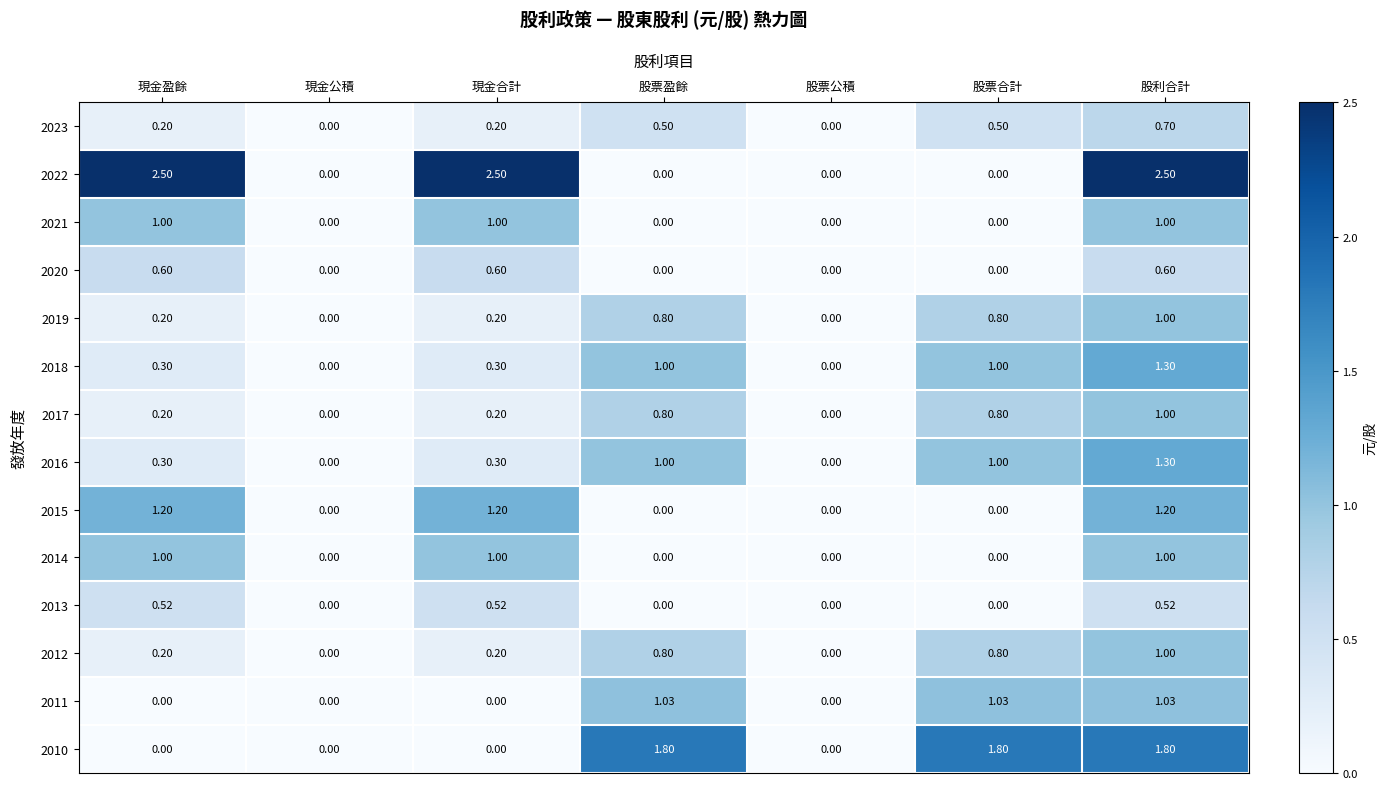

At which label does 2012 reach its peak?

股利合計